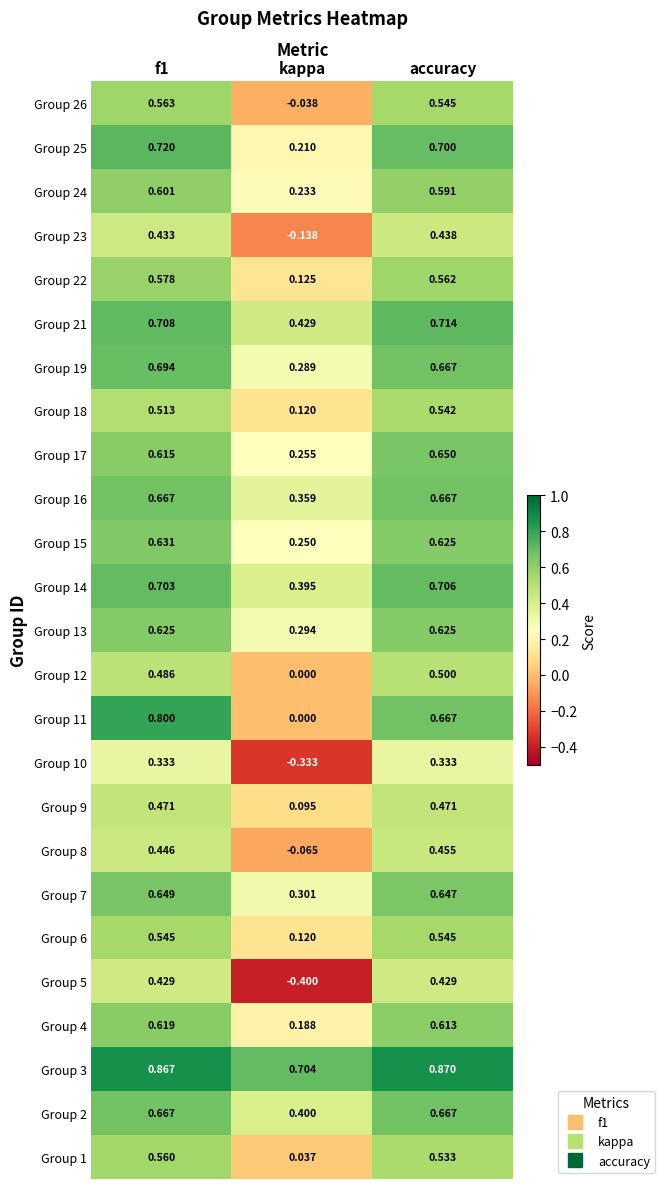

Which category has the lowest value across all series?

kappa